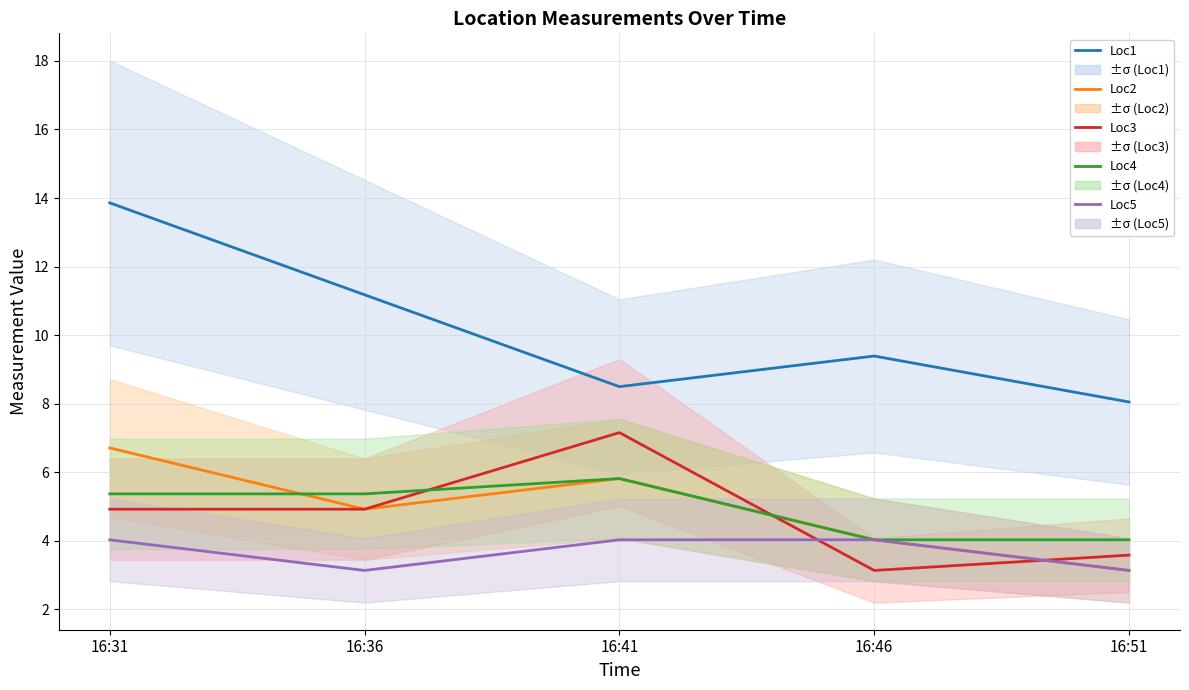

At which category is the sum across all series the highest?

16:31